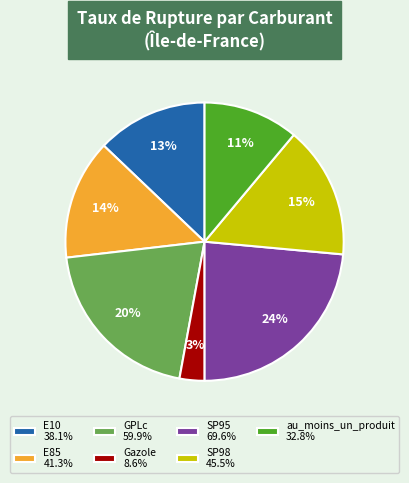

Is there any slice that represents more than half of the pie?

No